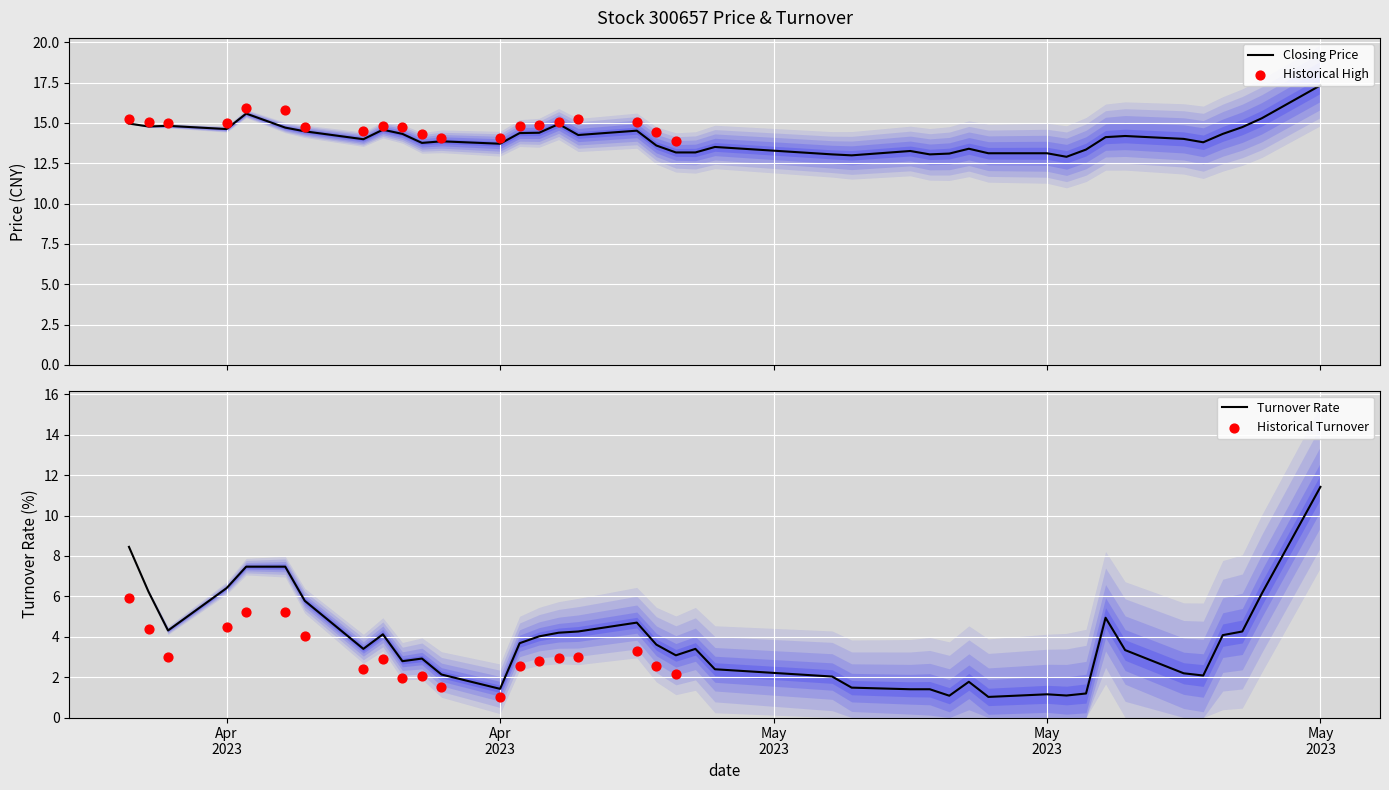

Which series has the largest total across all categories?

收盘